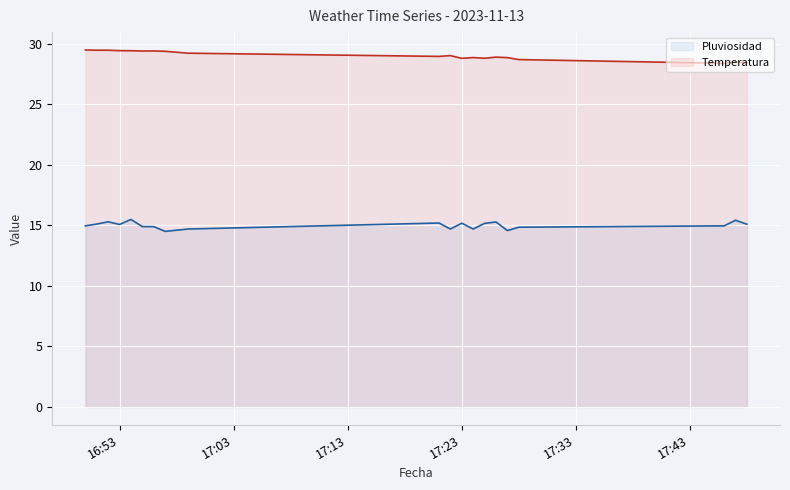

What position from the left is 2023-11-13 17:26:00?

15